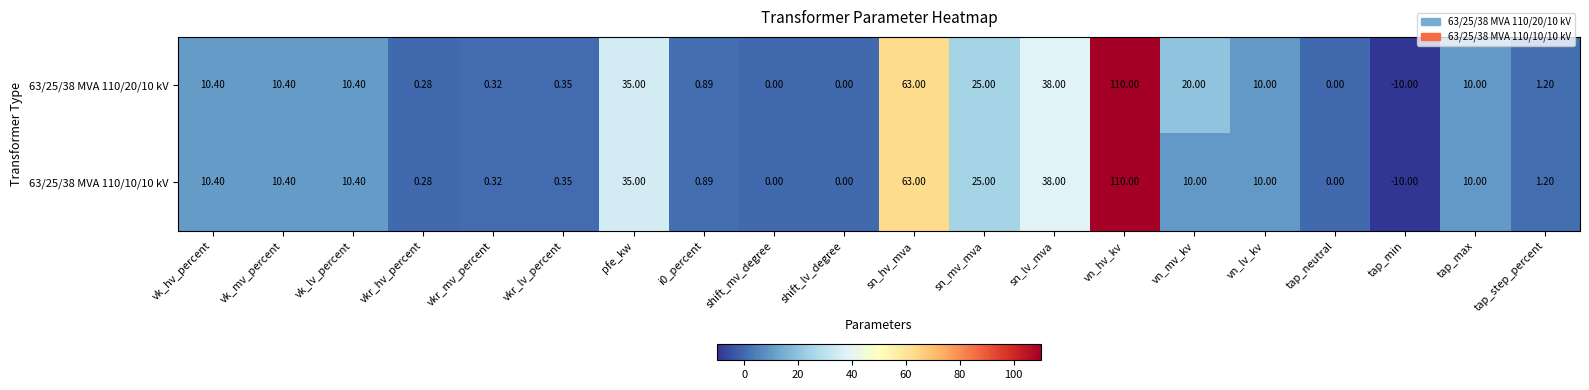

Where is 63/25/38 MVA 110/10/10 kV nearest to the value 50?

sn_lv_mva